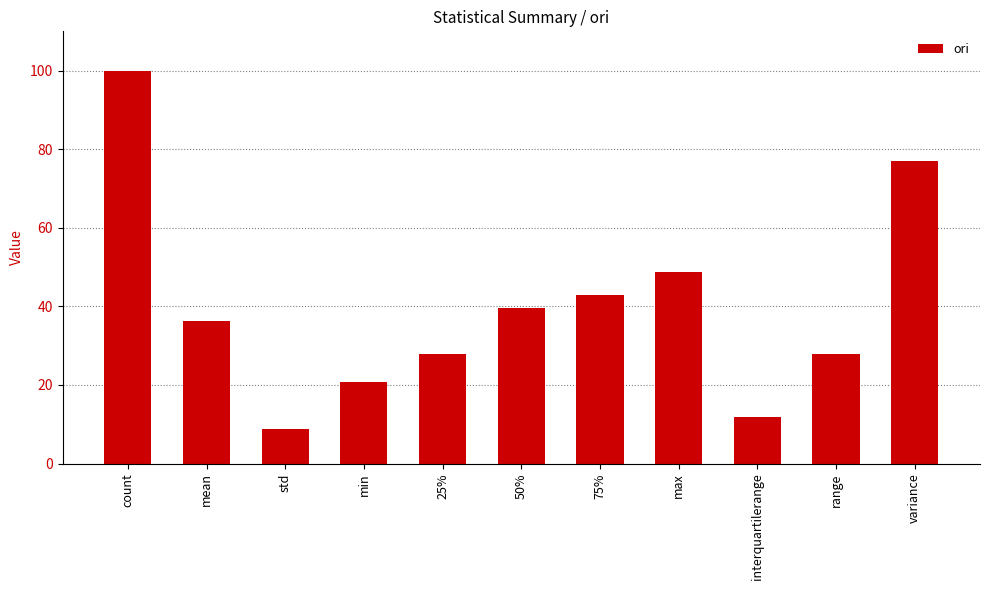

What is the smallest value displayed?

8.8